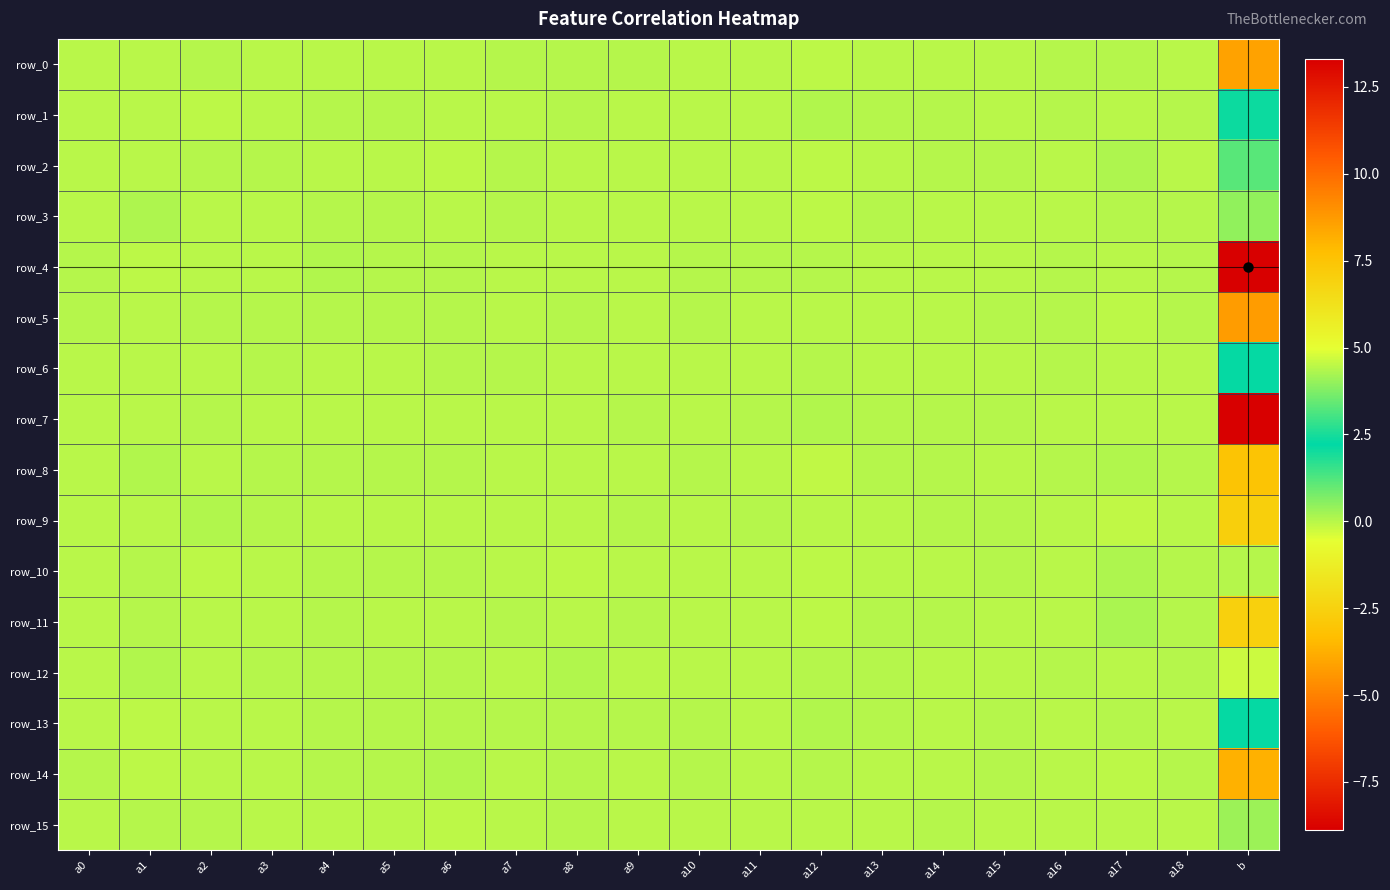

Is the value of row_1 at a14 greater than the value of row_13 at a18?

Yes